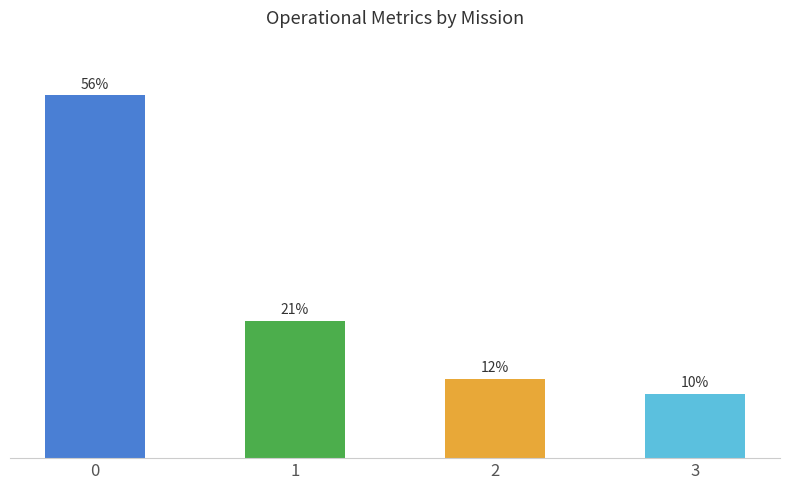

List the labels in order of value, smallest first.

3, 2, 1, 0